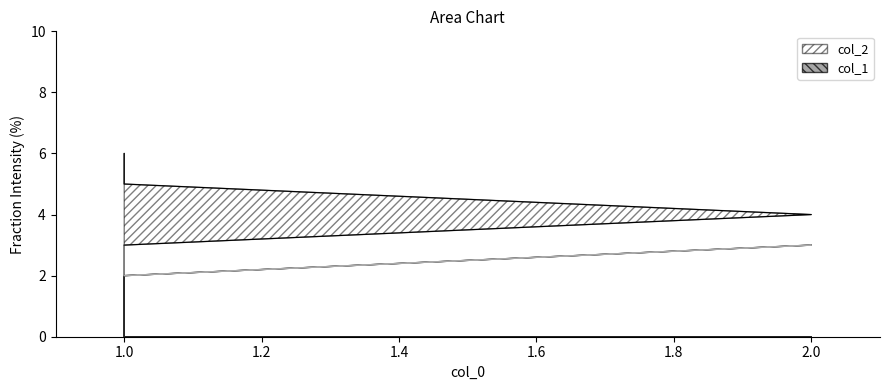

At which category does the chart reach its peak across all series?

1